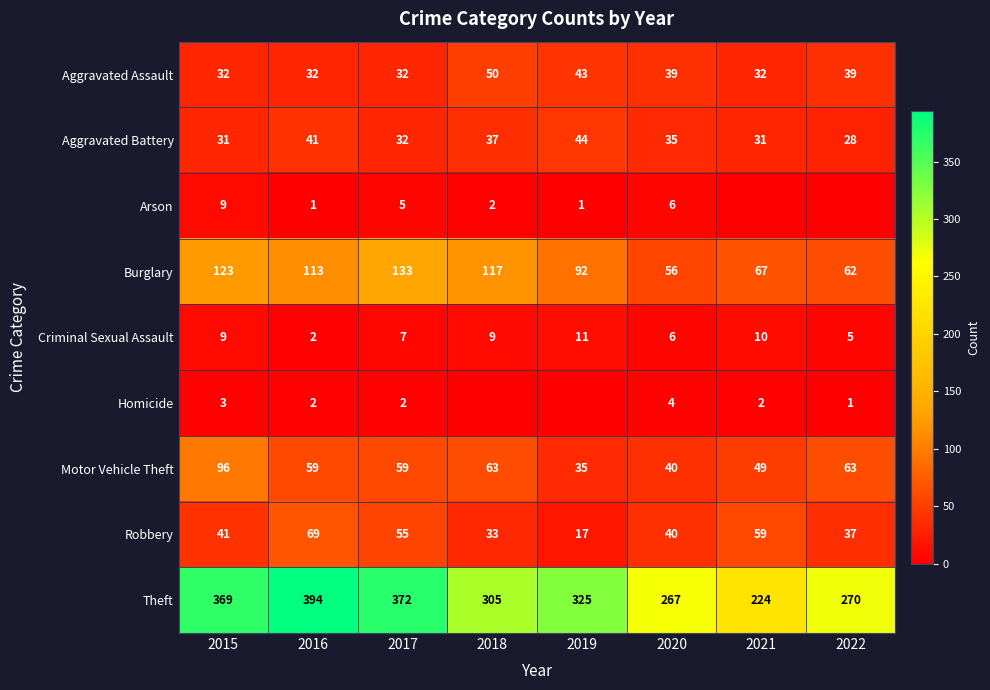

What is the highest value of the Aggravated Assault series?

50